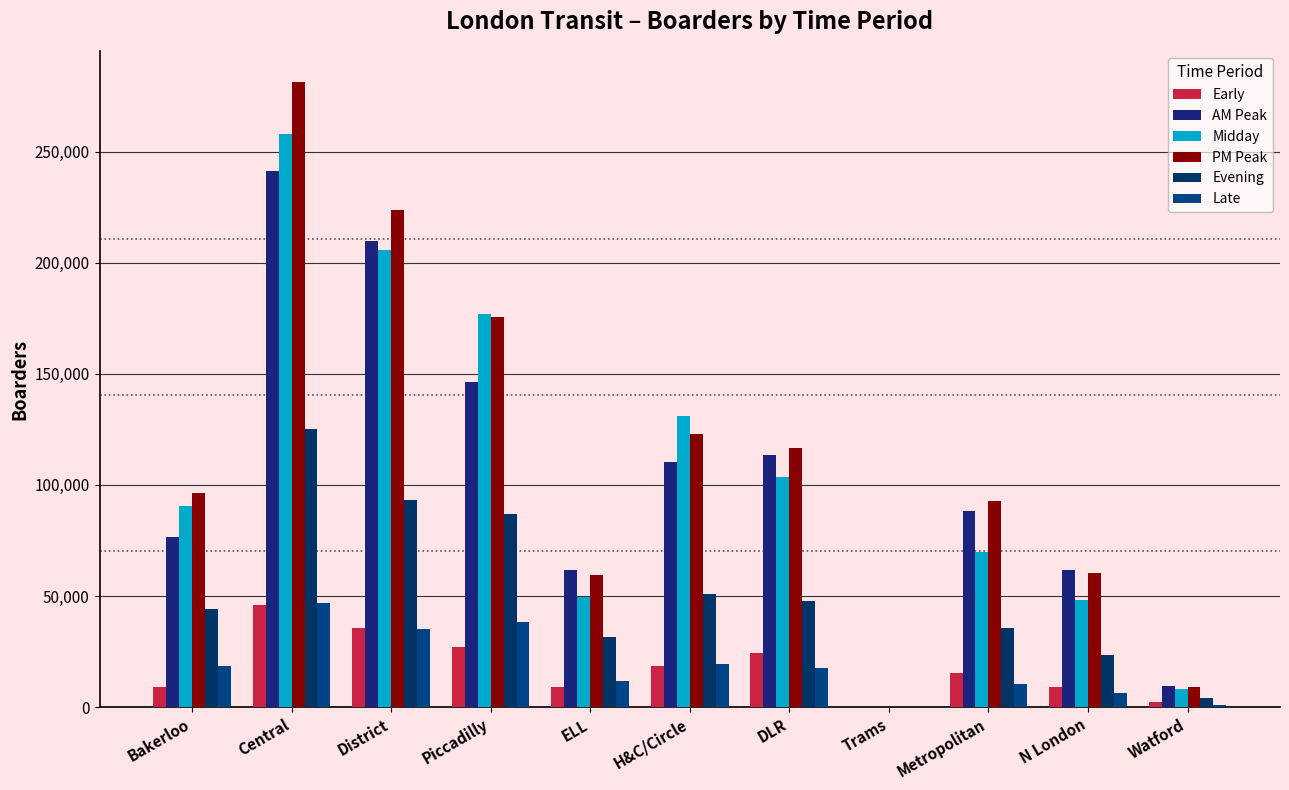

Which series has the largest total across all categories?

PM Peak